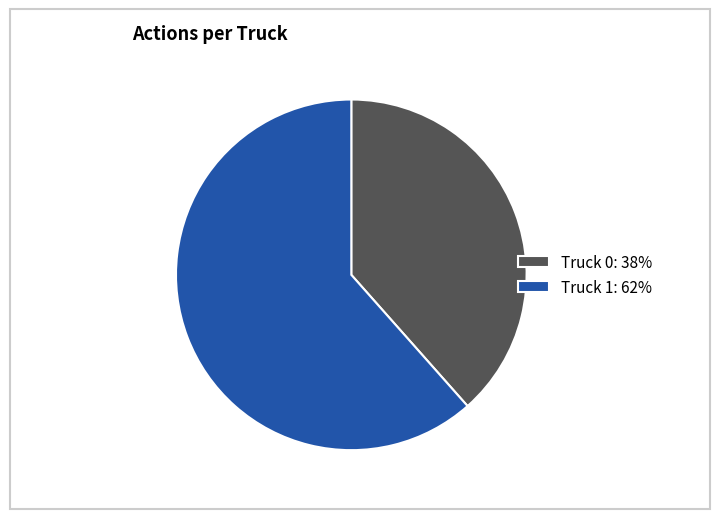

What is the smallest slice in the pie chart?

Truck 0